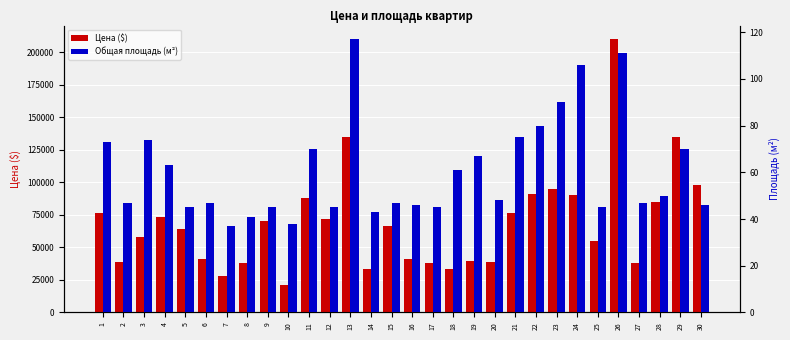

Reading right to left, extract all data points from this chart.

Цена ($): 30=98000	29=135000	28=85000	27=37880	26=210000	25=55000	24=90000	23=95000	22=91000	21=76500	20=39000	19=39800	18=33000	17=37600	16=41400	15=66500	14=33000	13=135000	12=72000	11=88000	10=20700	9=70000	8=38000	7=28200	6=41400	5=64000	4=73000	3=58000	2=39000	1=76500
Общая площадь (м²): 30=46	29=70	28=50	27=47	26=111	25=45	24=106	23=90	22=80	21=75	20=48	19=67	18=61	17=45	16=46	15=47	14=43	13=117	12=45	11=70	10=38	9=45	8=41	7=37	6=47	5=45	4=63	3=74	2=47	1=73